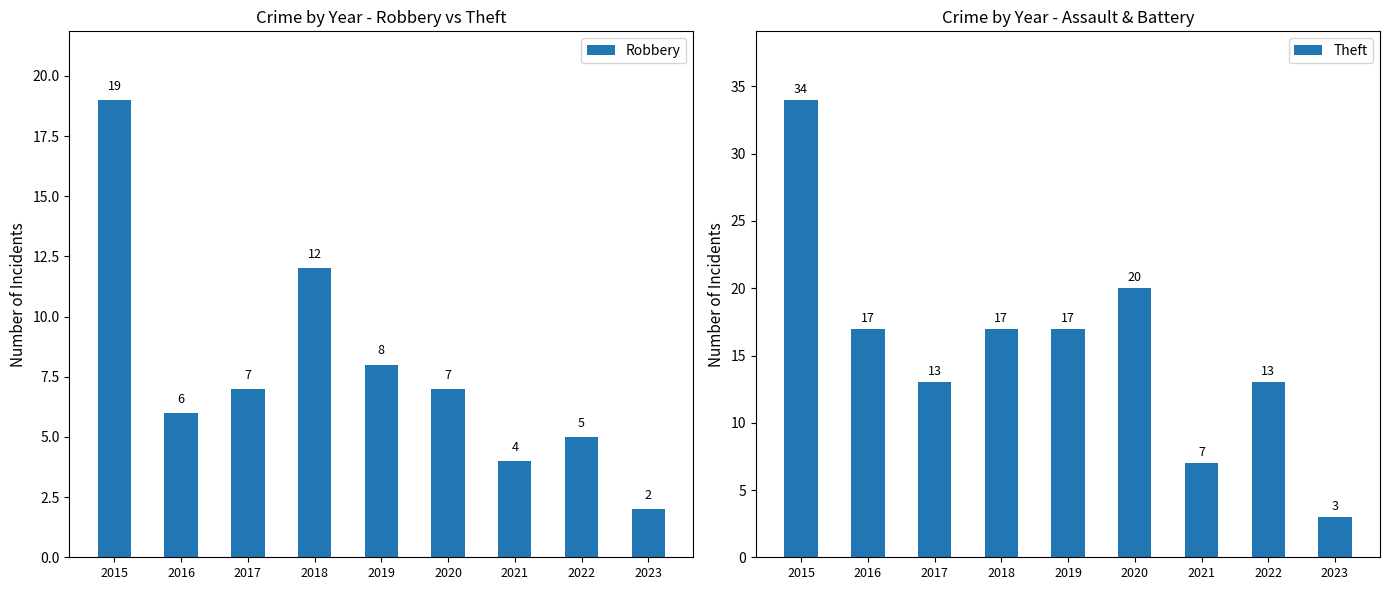

Reading left to right, what are all the values shown in this chart?

Robbery: 19	6	7	12	8	7	4	5	2
Theft: 34	17	13	17	17	20	7	13	3